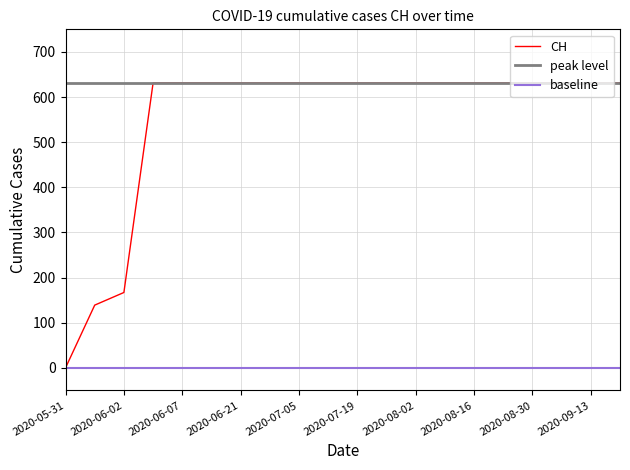

What is the greatest value displayed?

631